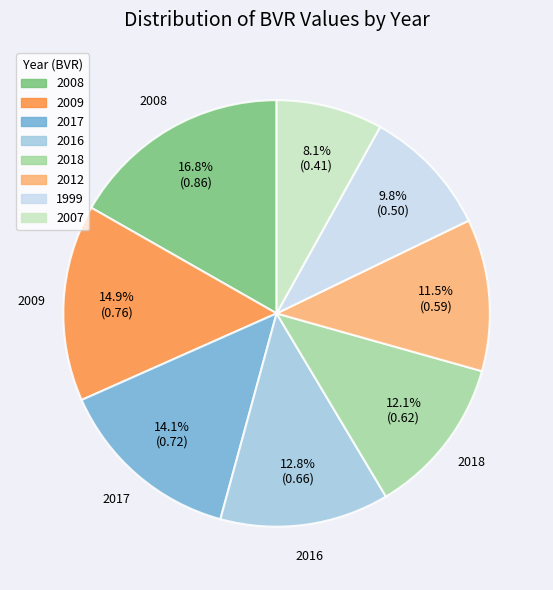

Rank the categories by value from lowest to highest.

2007, 1999, 2012, 2018, 2016, 2017, 2009, 2008